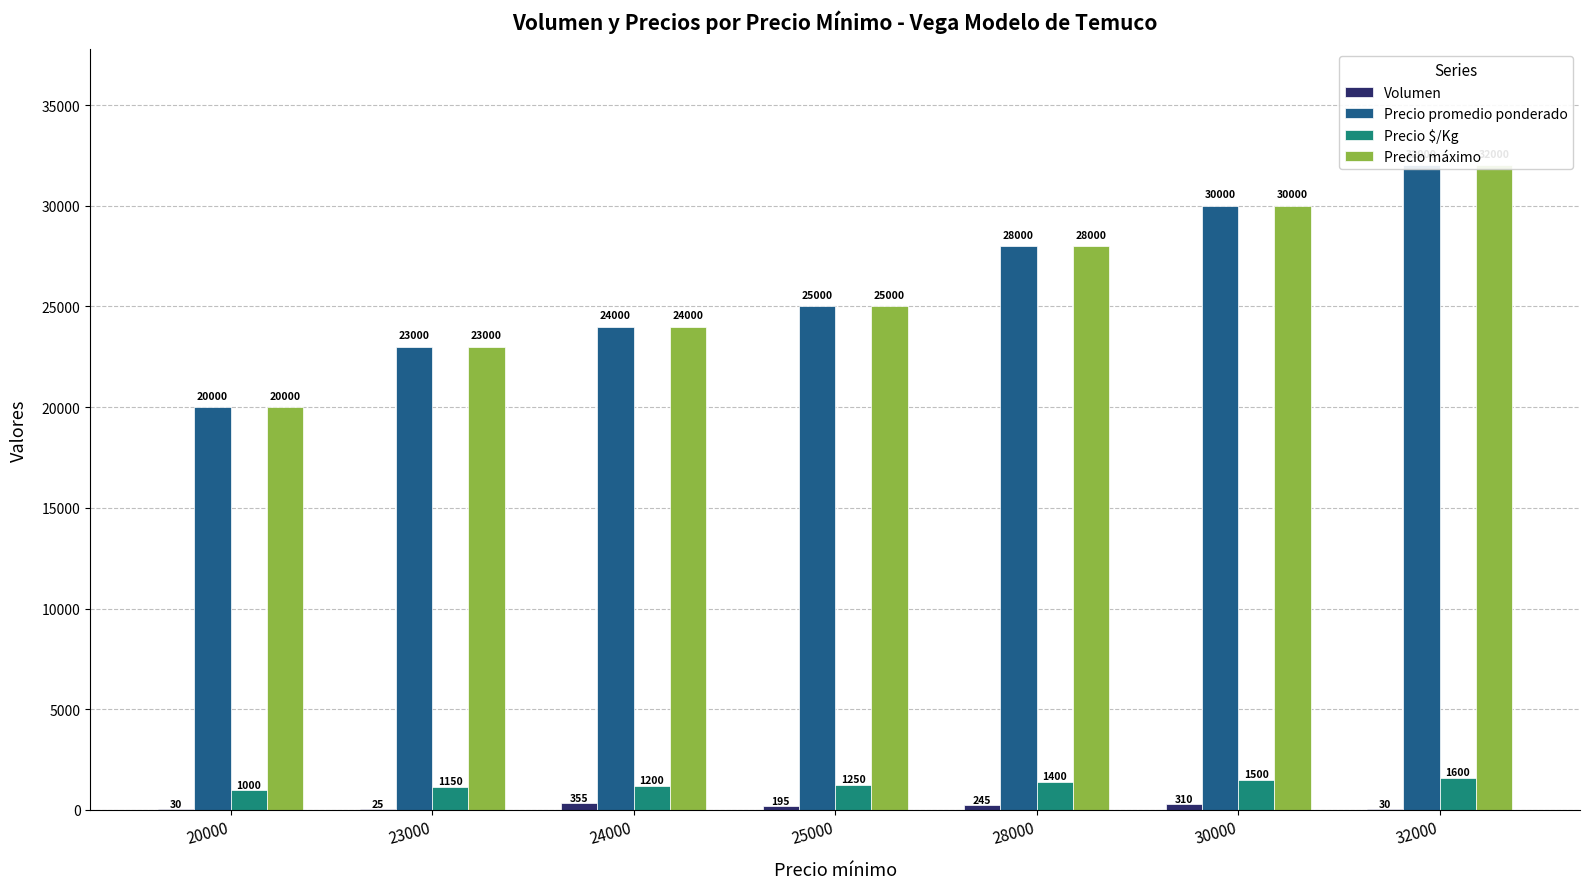

How many values in the Precio máximo series are below 25000?

3